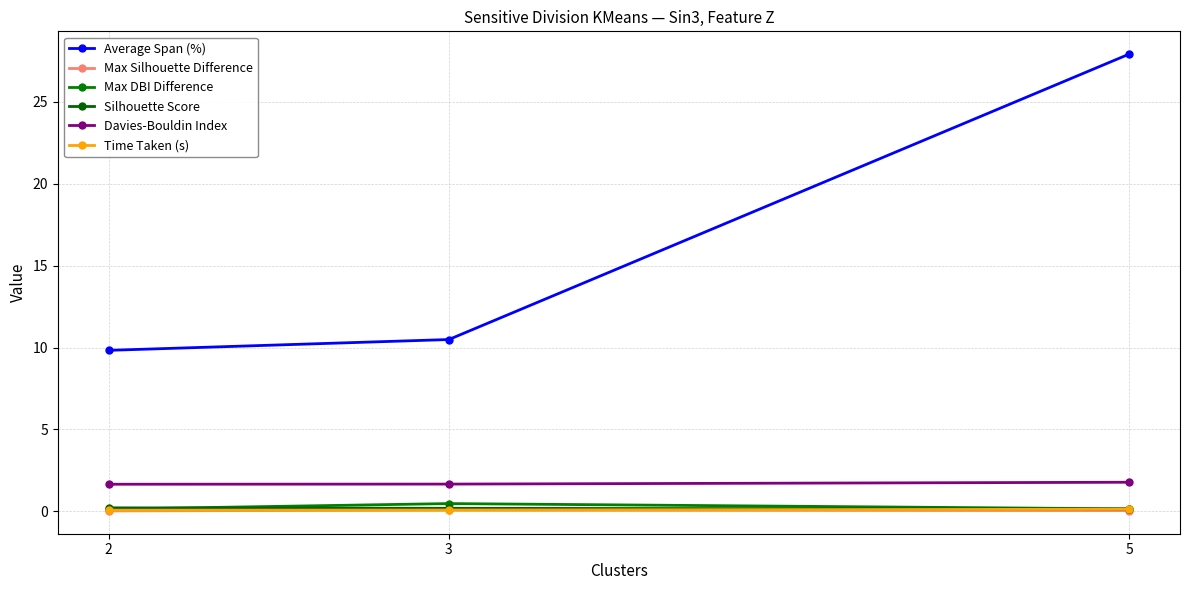

What are all the series names shown in the legend?

Average Span (%), Max Silhouette Difference, Max DBI Difference, Silhouette Score, Davies-Bouldin Index, Time Taken (s)